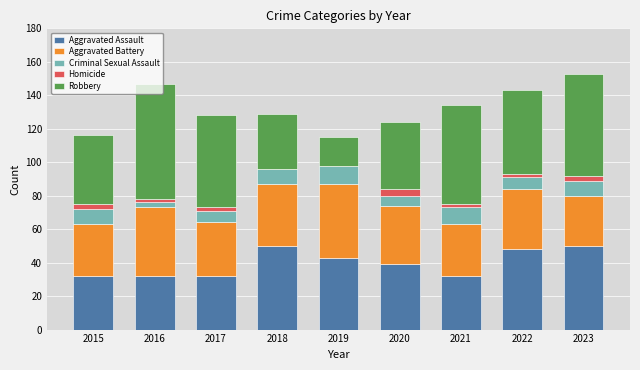

What is the maximum value for Aggravated Assault?

50